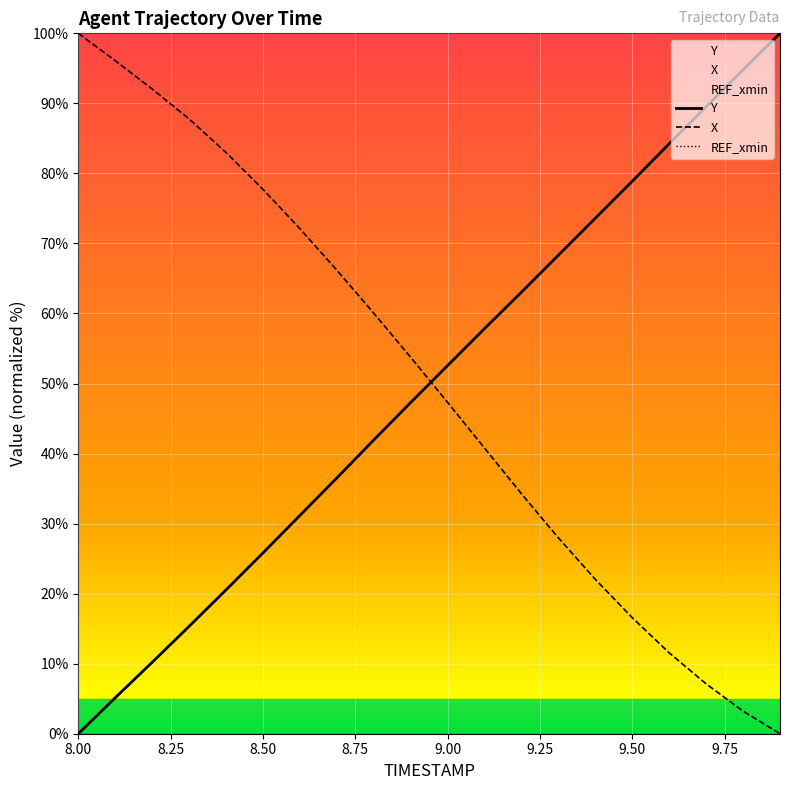

Which category has the highest value in the X series?

8.00